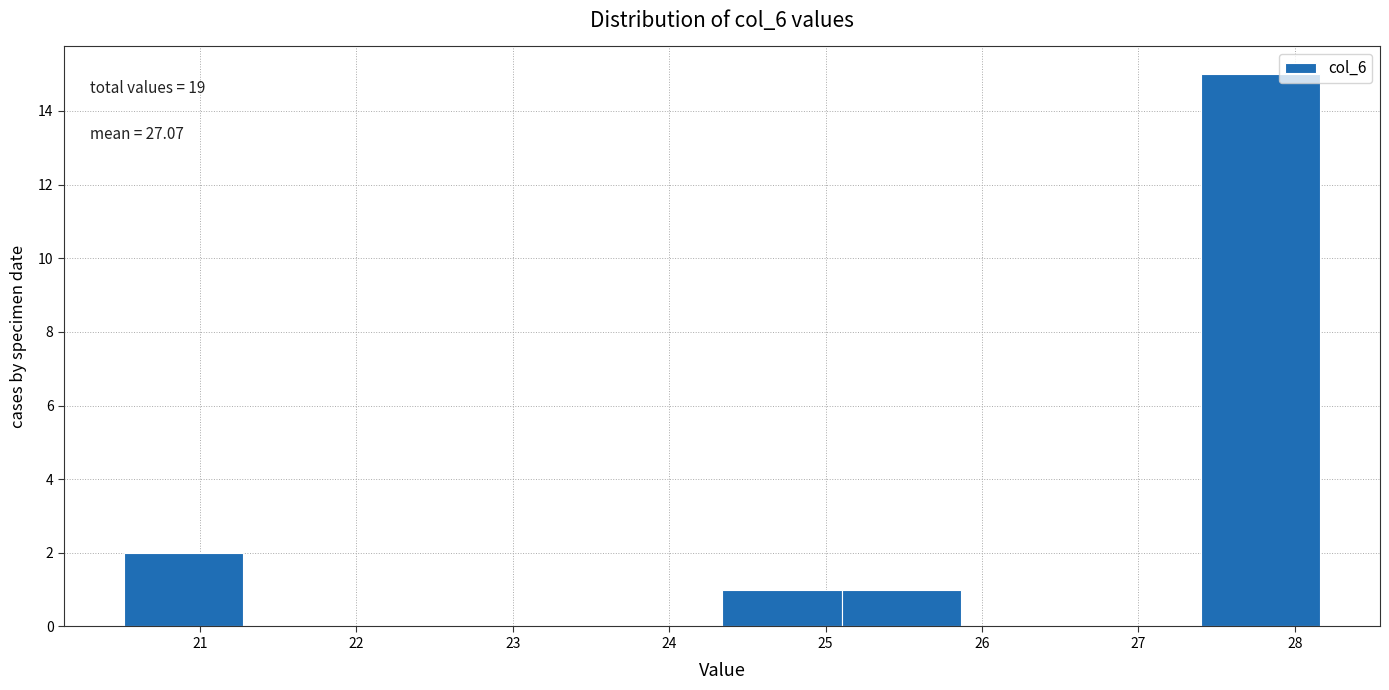

Over which range of the x-axis is the bar tallest?

27.4 to 28.2